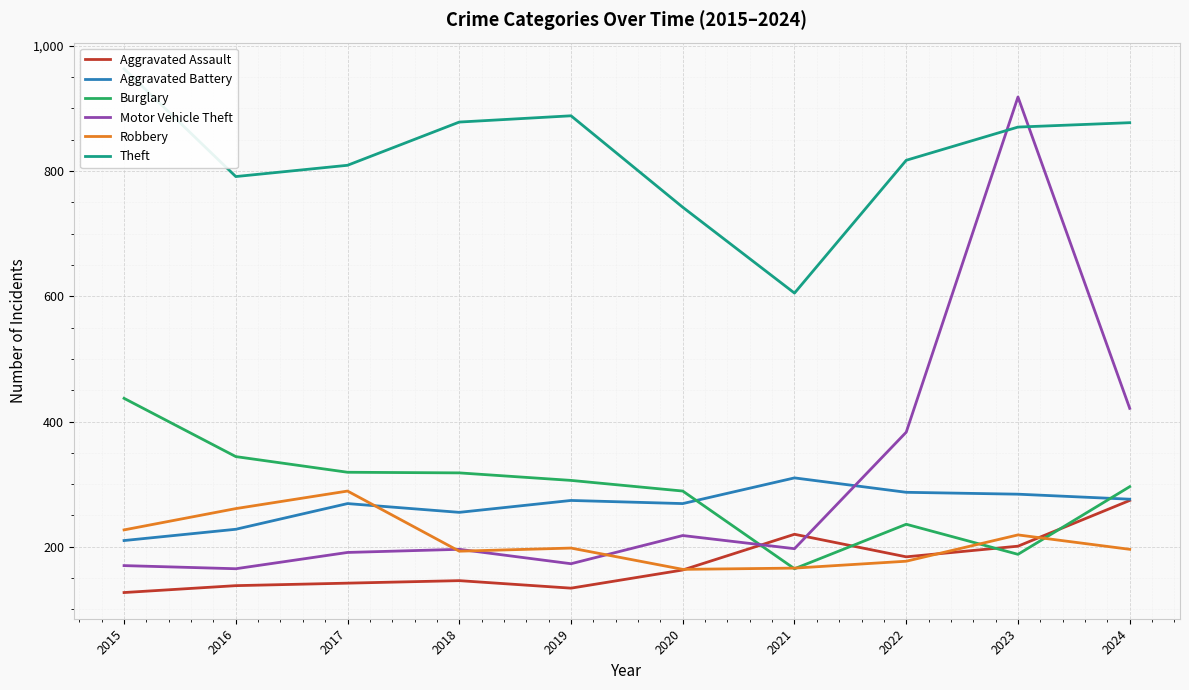

At which label does Theft first exceed 870?

2015